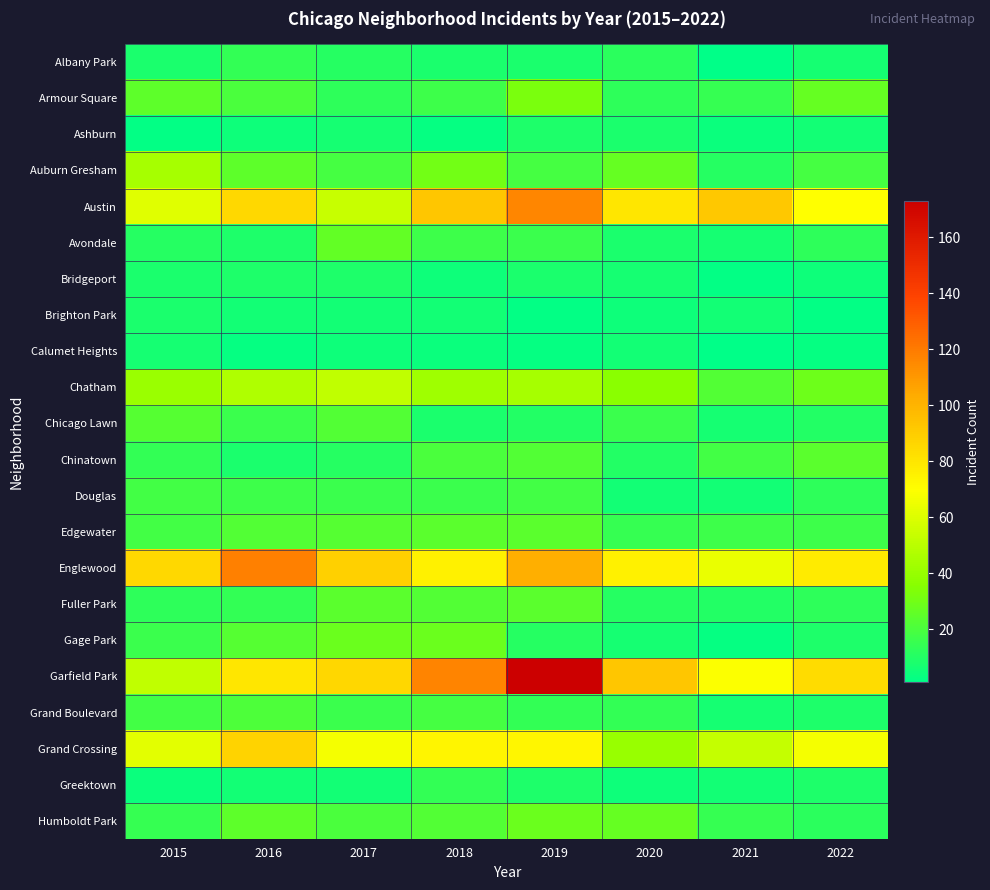

List the series in order of their peak value, highest first.

Garfield Park, Englewood, Austin, Grand Crossing, Chatham, Auburn Gresham, Armour Square, Gage Park, Humboldt Park, Avondale, Chinatown, Edgewater, Fuller Park, Chicago Lawn, Grand Boulevard, Douglas, Albany Park, Greektown, Ashburn, Bridgeport, Brighton Park, Calumet Heights